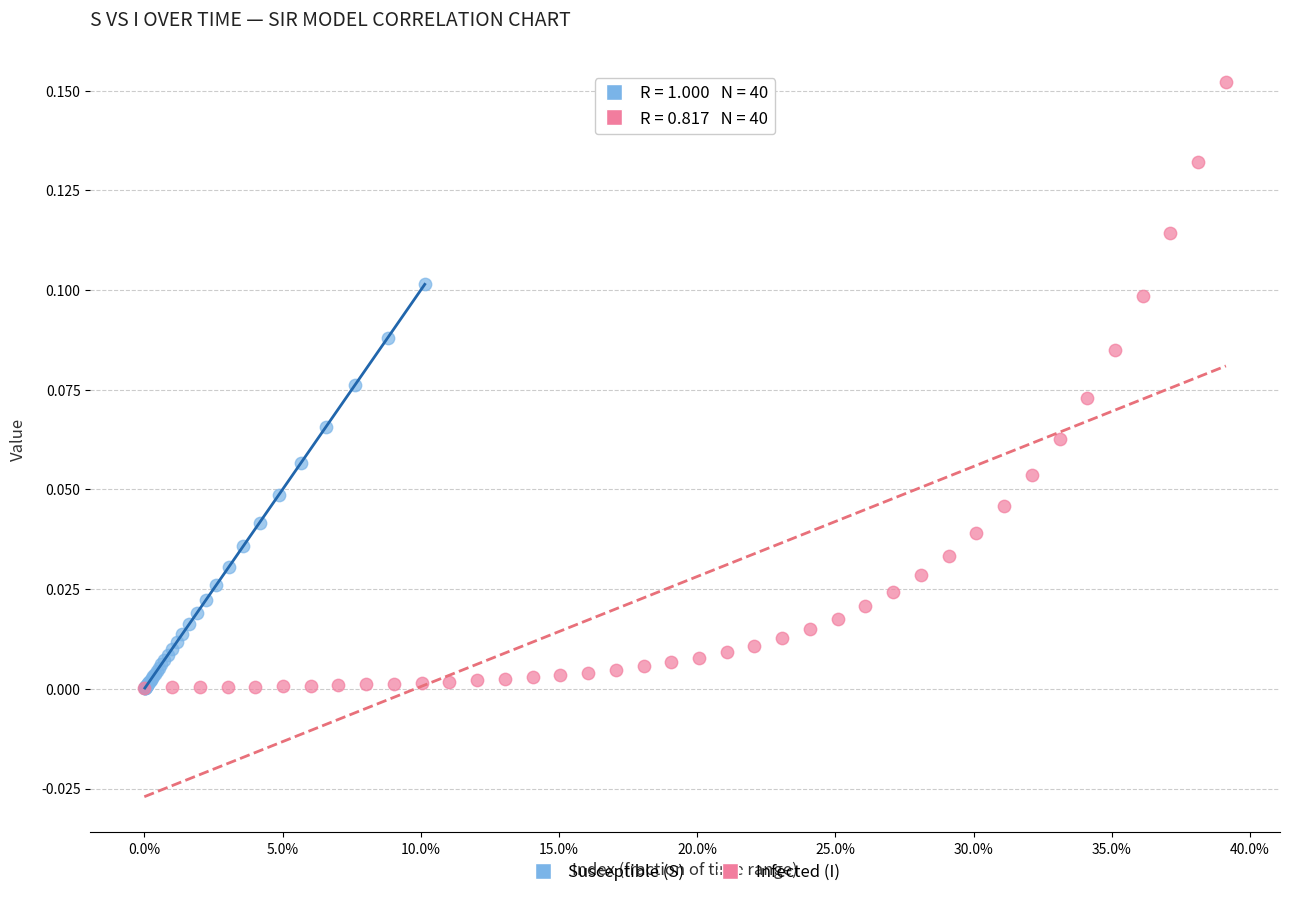

Which series reaches the maximum Y coordinate?

Infected (I)